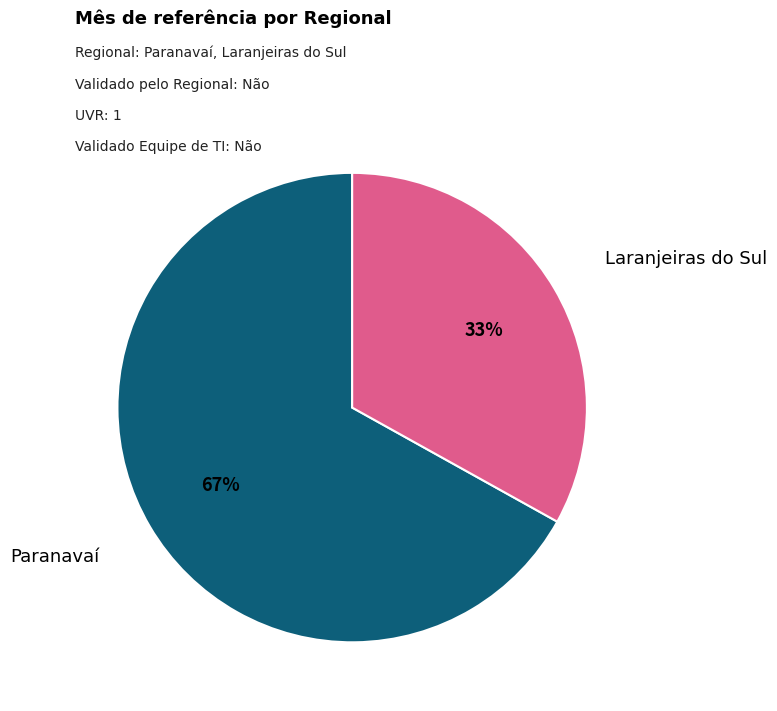

Does any single category account for the majority?

Yes